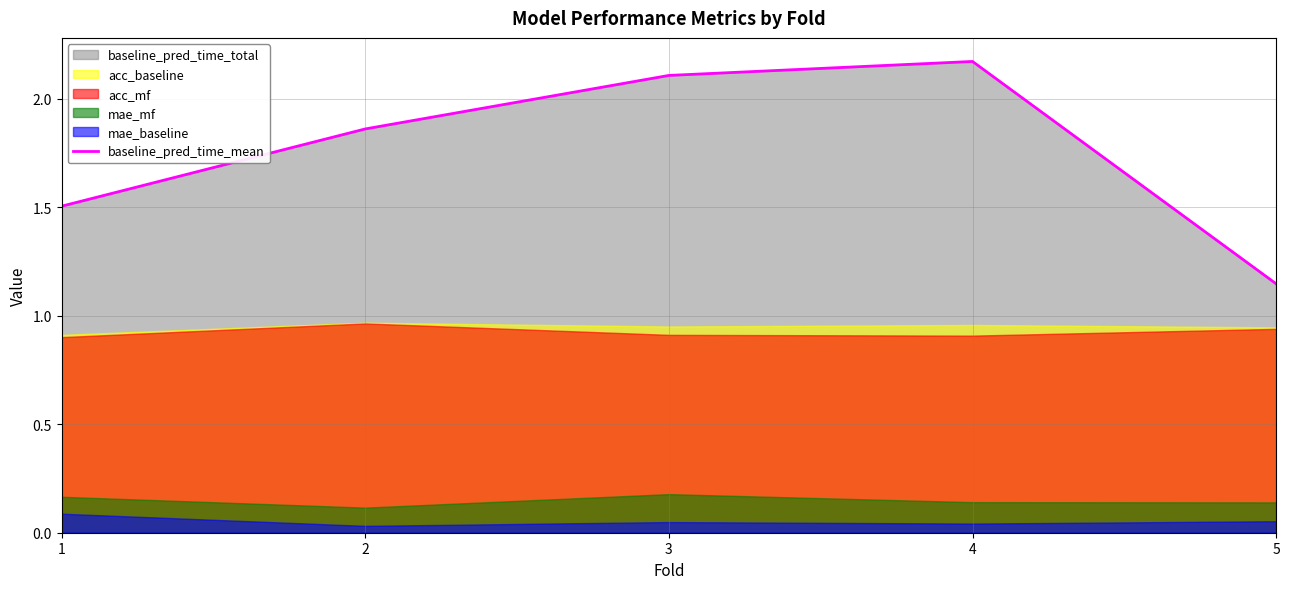

What is the value of the 1st point from the left?

1.5